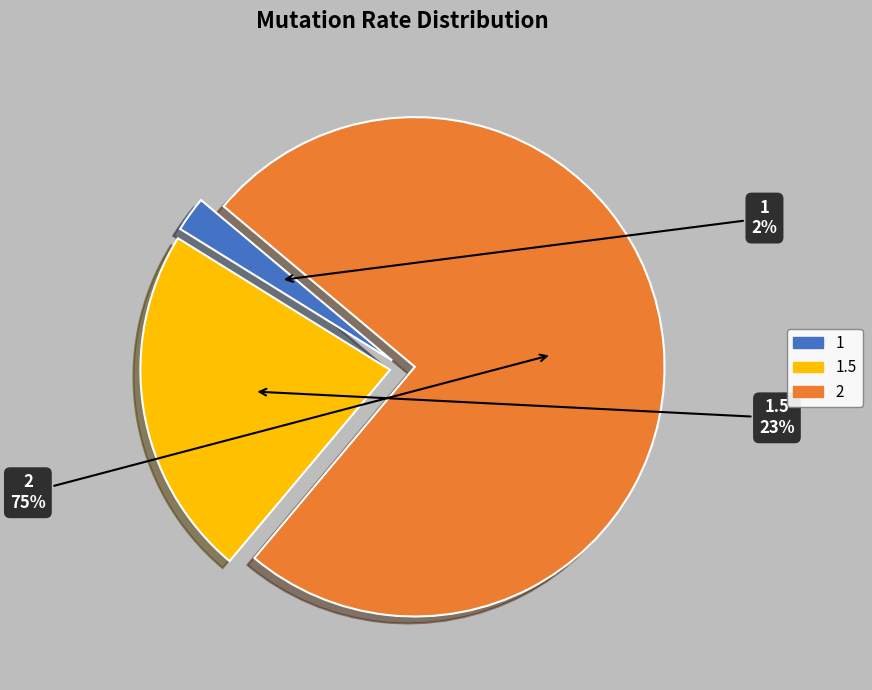

To the nearest percent, what percentage of the pie is 1.5?

23%